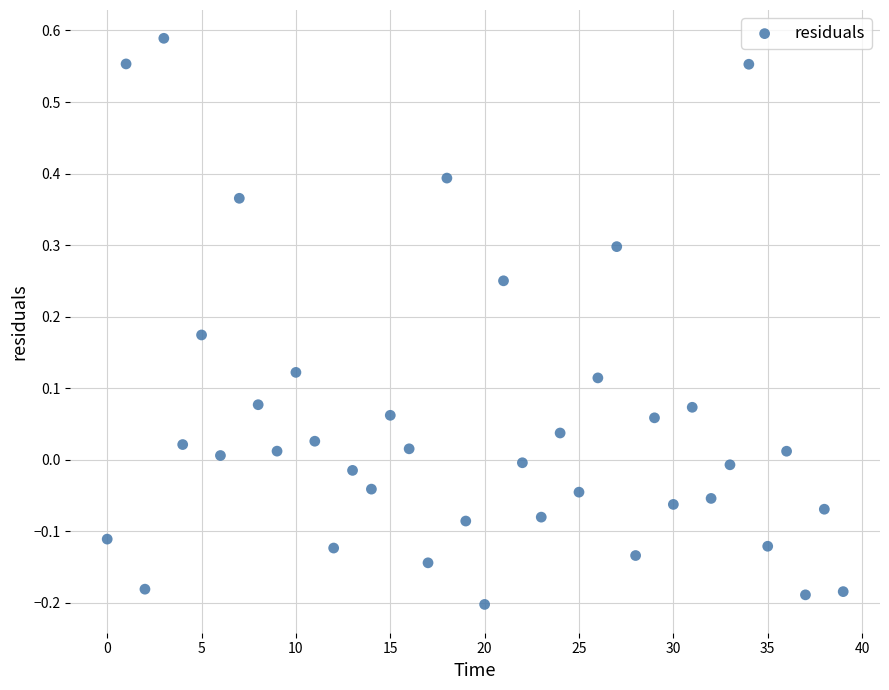

What is the range of Y values (max minus min)?

0.8